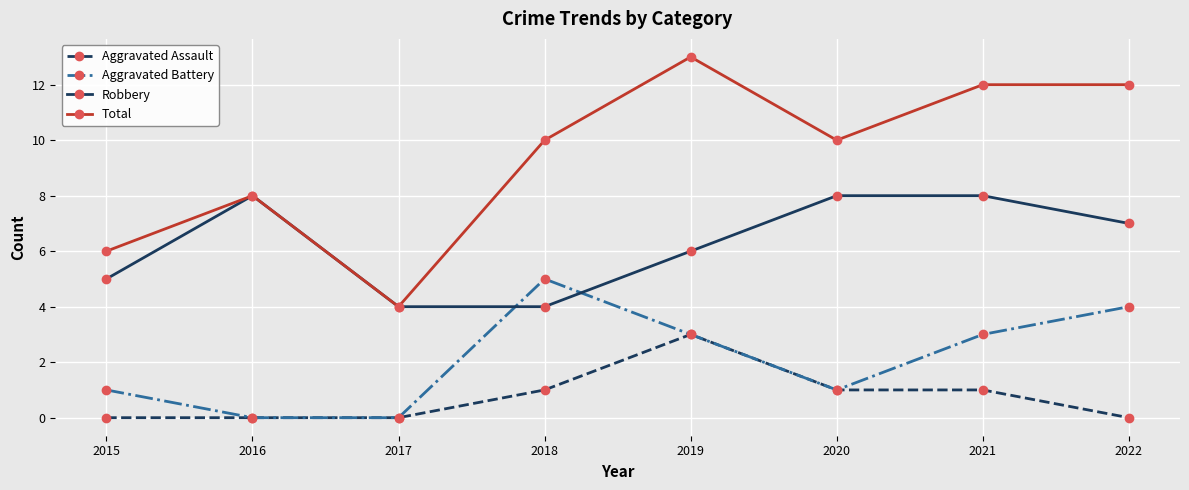

Does the chart have visible grid lines?

Yes